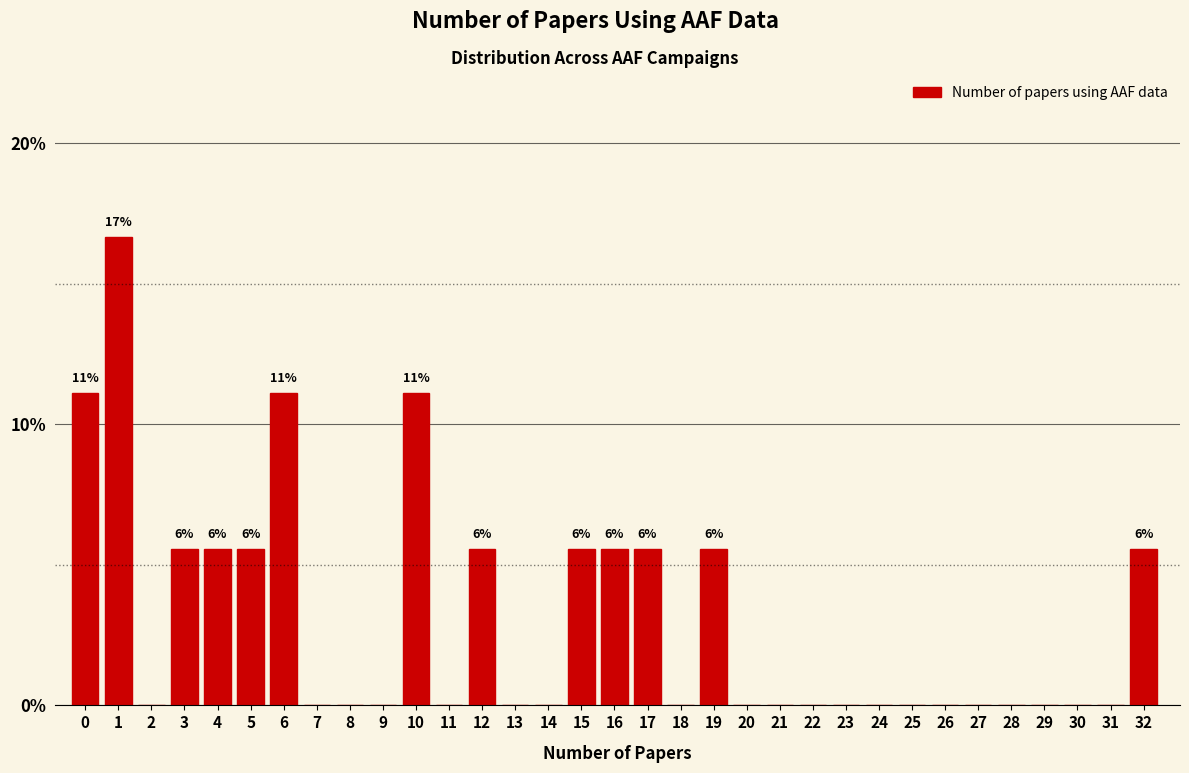

Is it true that the value at 3 is 3.7?

False